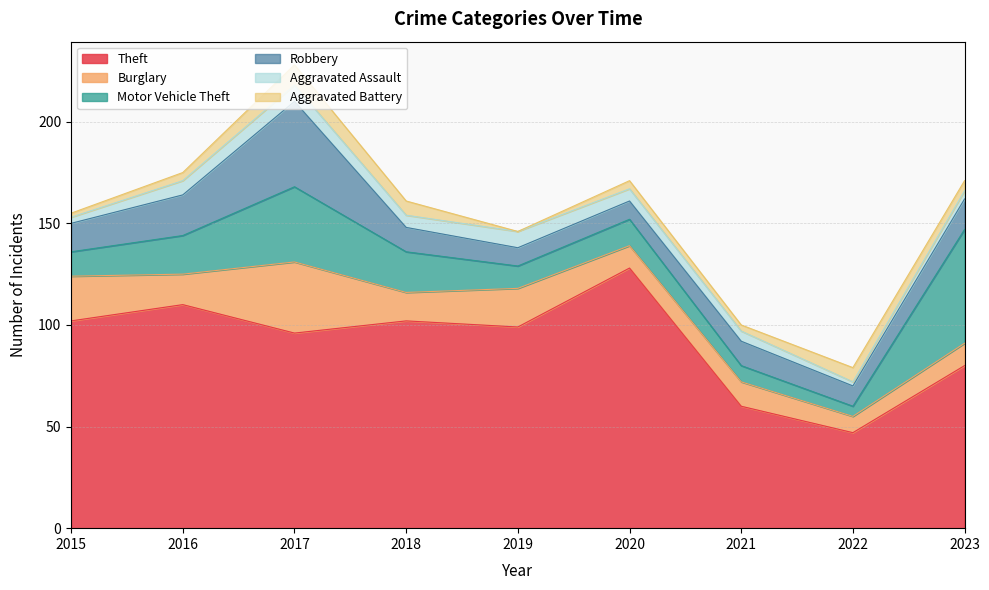

At how many categories does at least one series exceed 118?

1